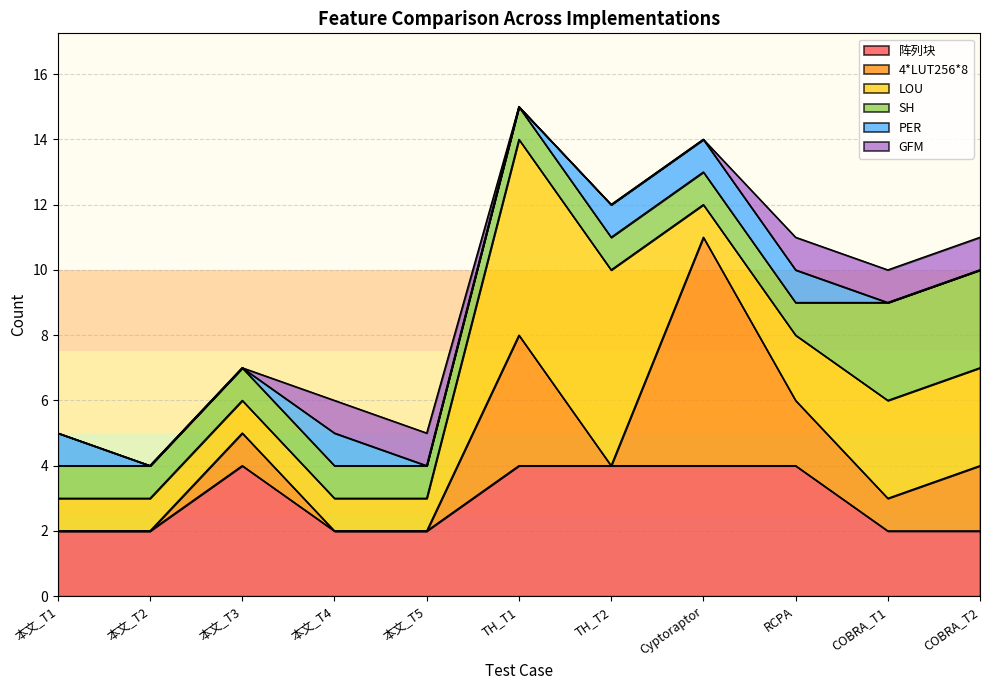

How many intersections are there between 4*LUT256*8 and GFM?

2